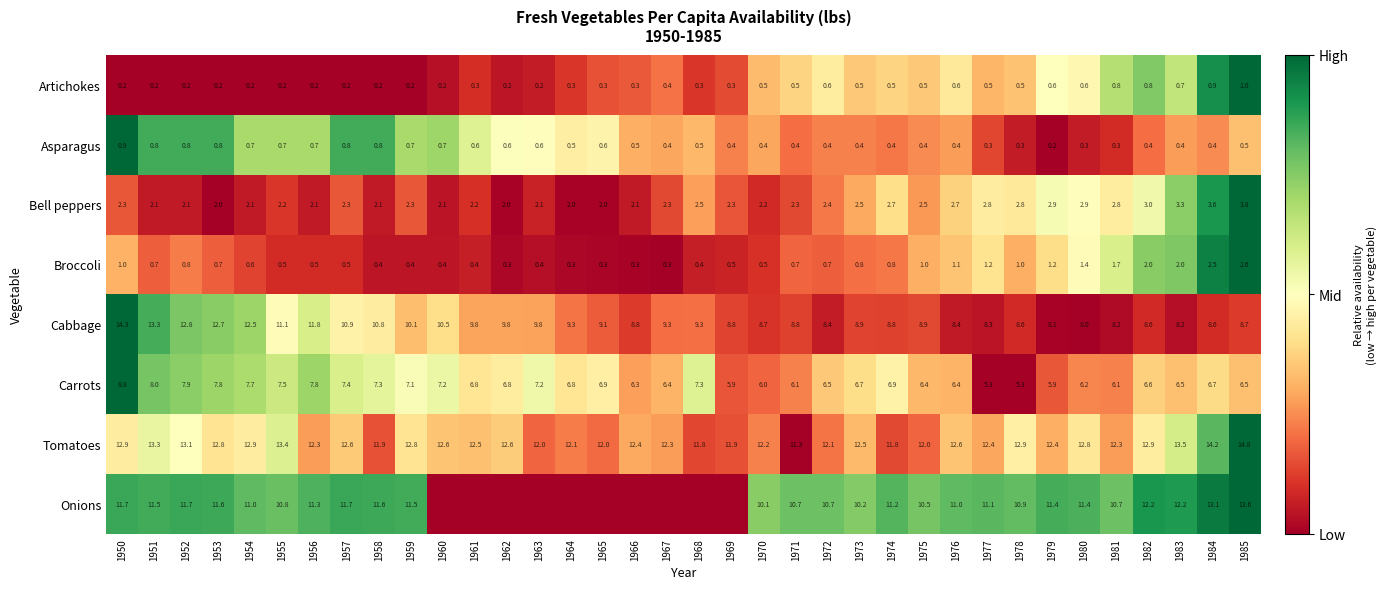

Is the value of Tomatoes at 1968 greater than the value of Bell peppers at 1975?

Yes